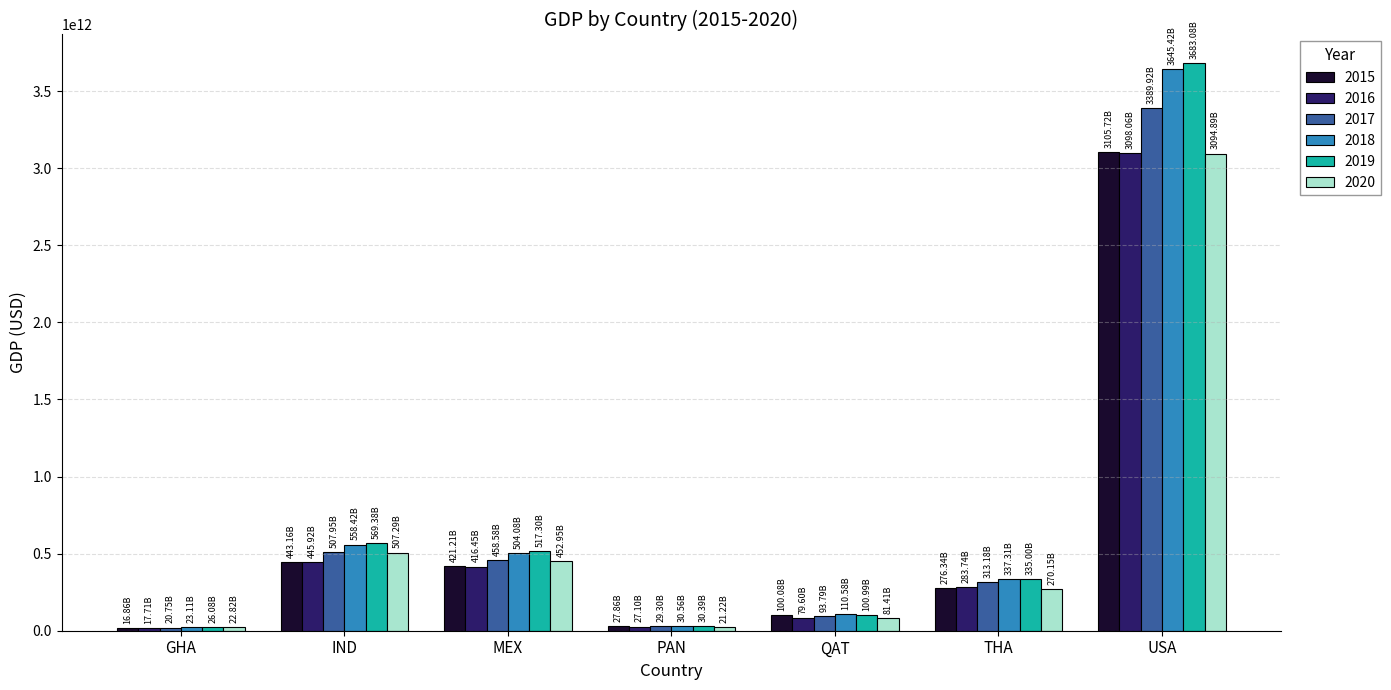

Which category has the highest value in the 2017 series?

USA